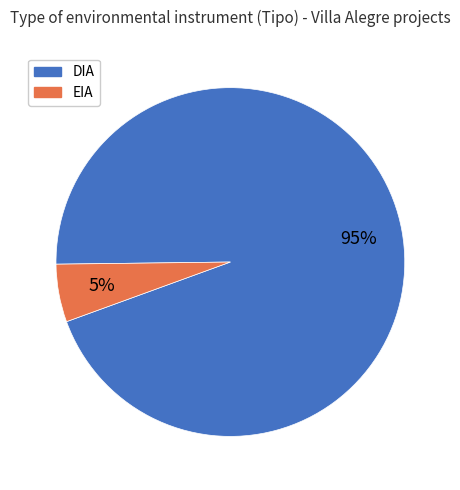

How many segments does this pie chart have?

2